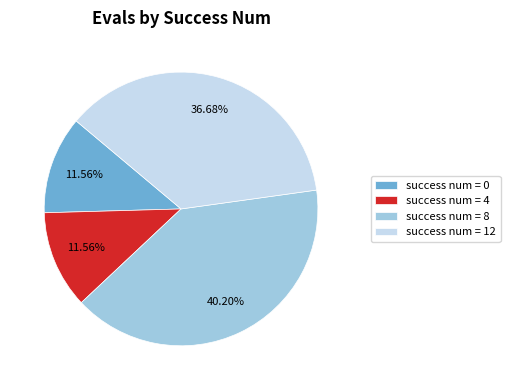

Does success num = 8 account for over 50% of the chart?

No